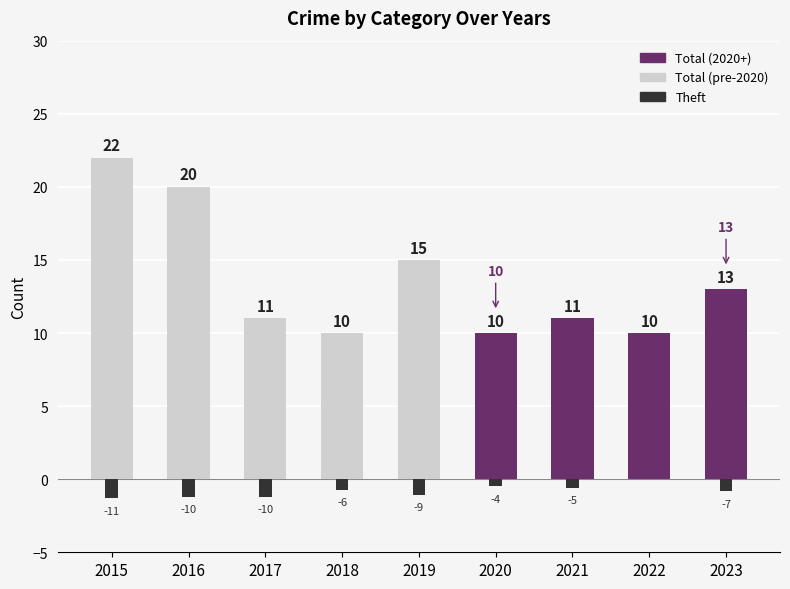

Which label corresponds to the largest value in the chart?

2015